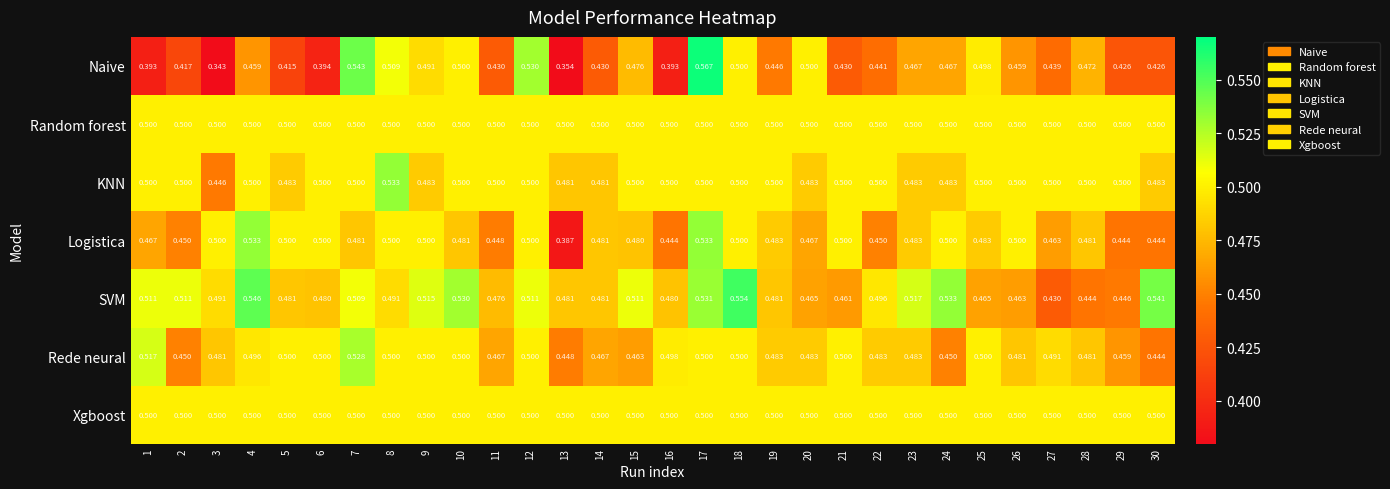

Is the value of Rede neural at 22 greater than the value of Naive at 19?

Yes